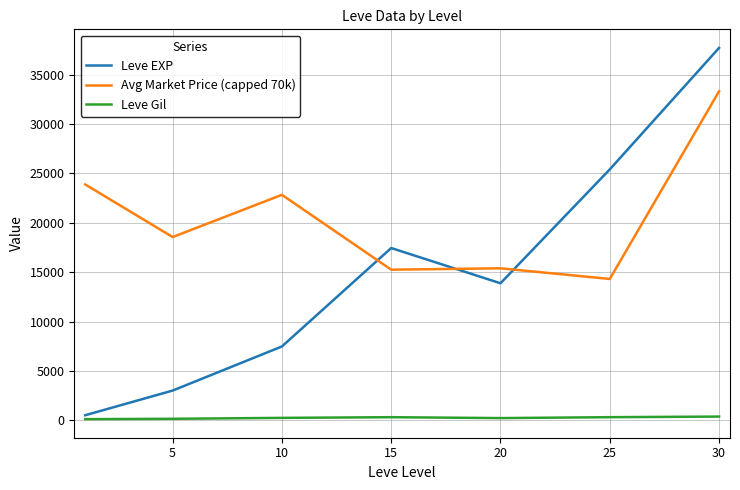

Which series has the largest total across all categories?

Avg Market Price (capped 70k)